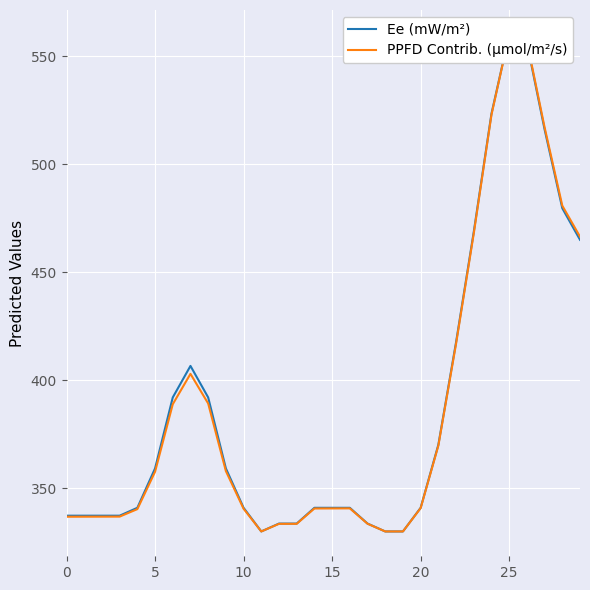

What is the smallest value displayed?

330.0